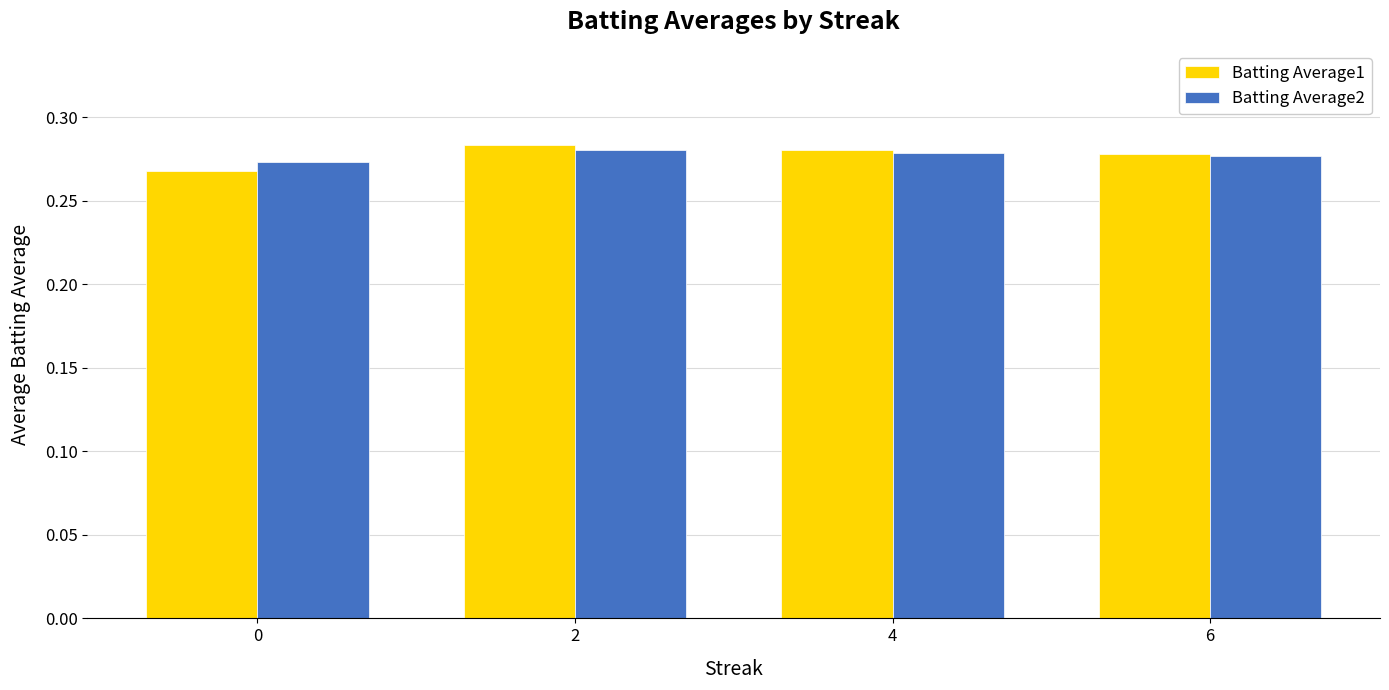

Count the Batting Average1 values in the range 0 to 1.

4